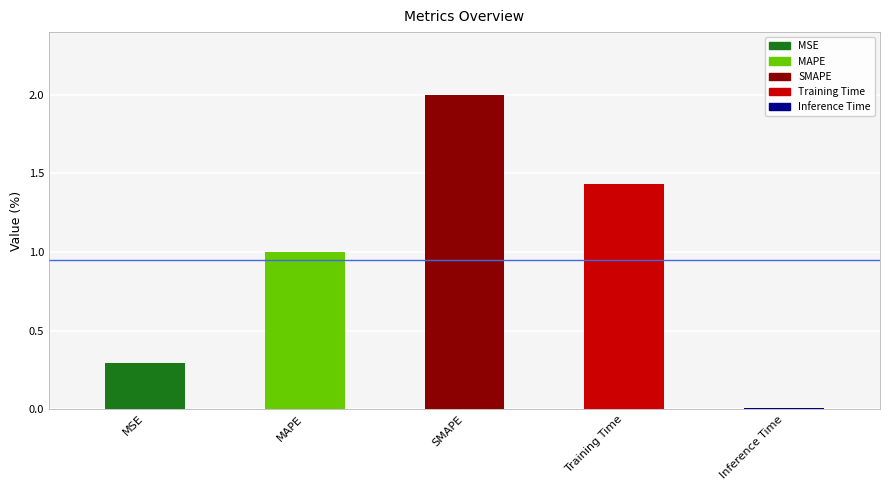

Count the number of data series in this chart.

1